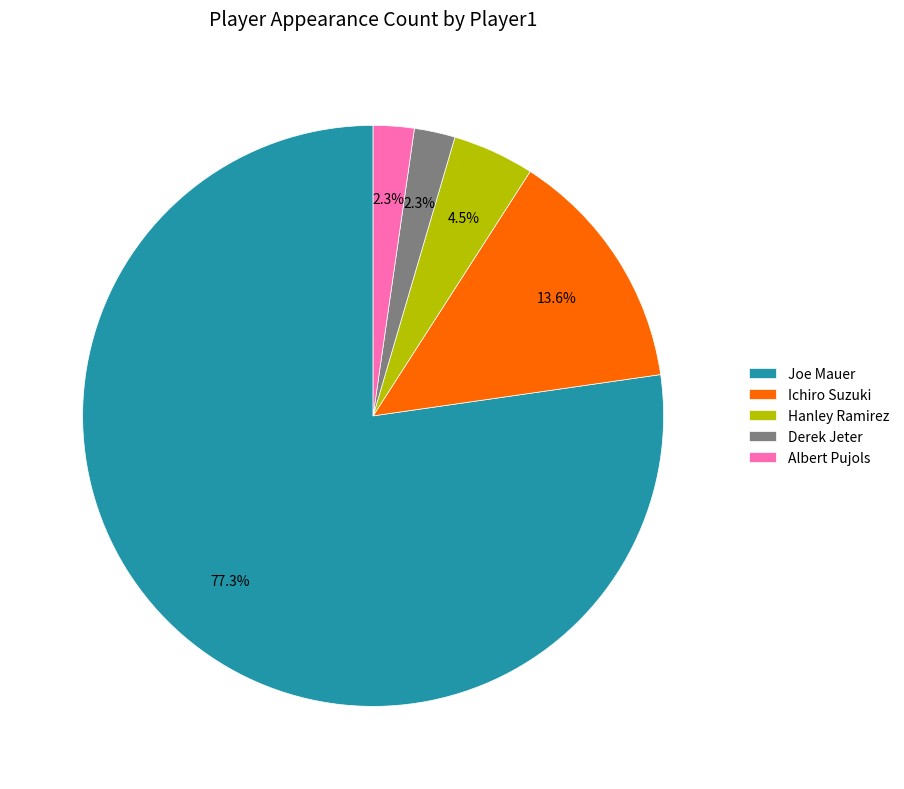

Approximately how many times larger is the value at Albert Pujols compared to Derek Jeter?

1.0